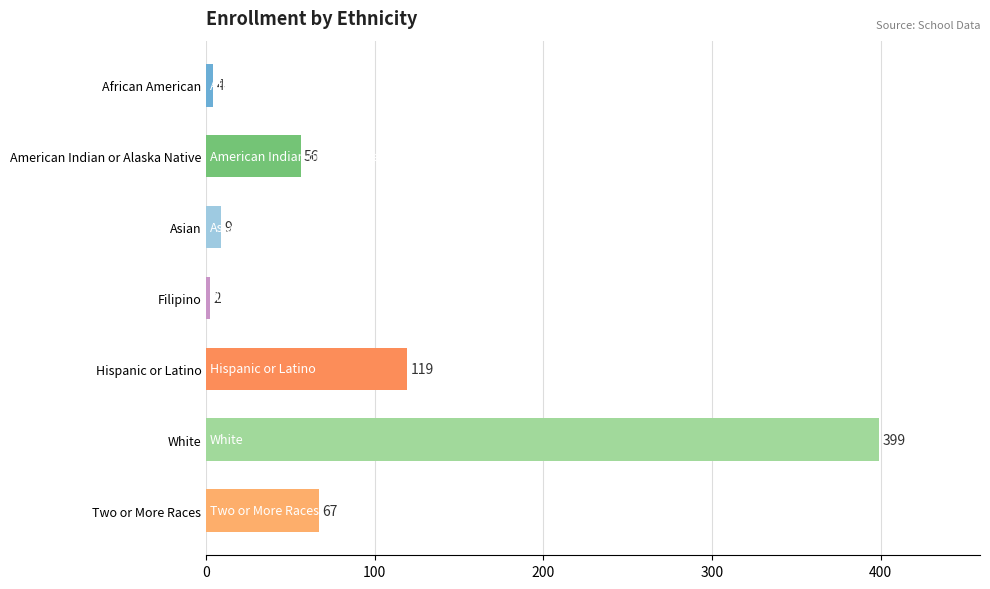

How many categories are shown in the chart?

7